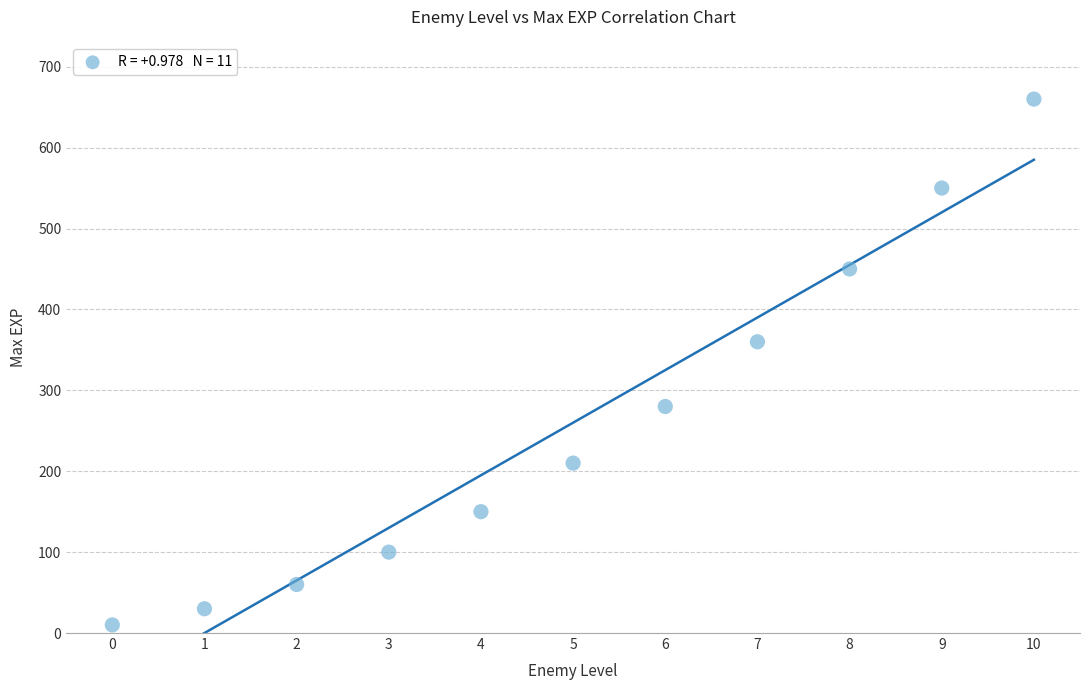

What Y value in the scatter plot is closest to 335?

360